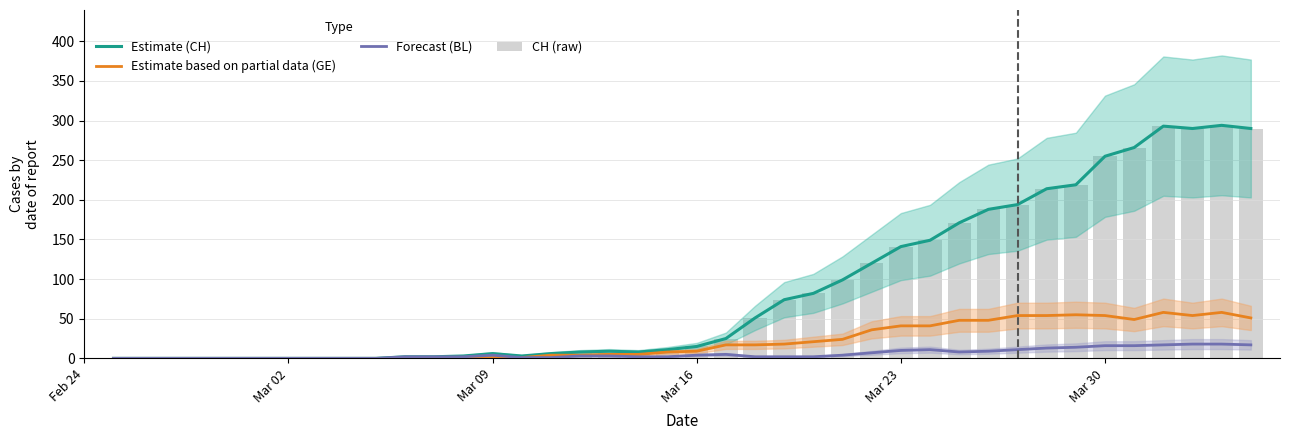

The Estimate based on partial data (GE) series shows -25 at 11. True or false?

False